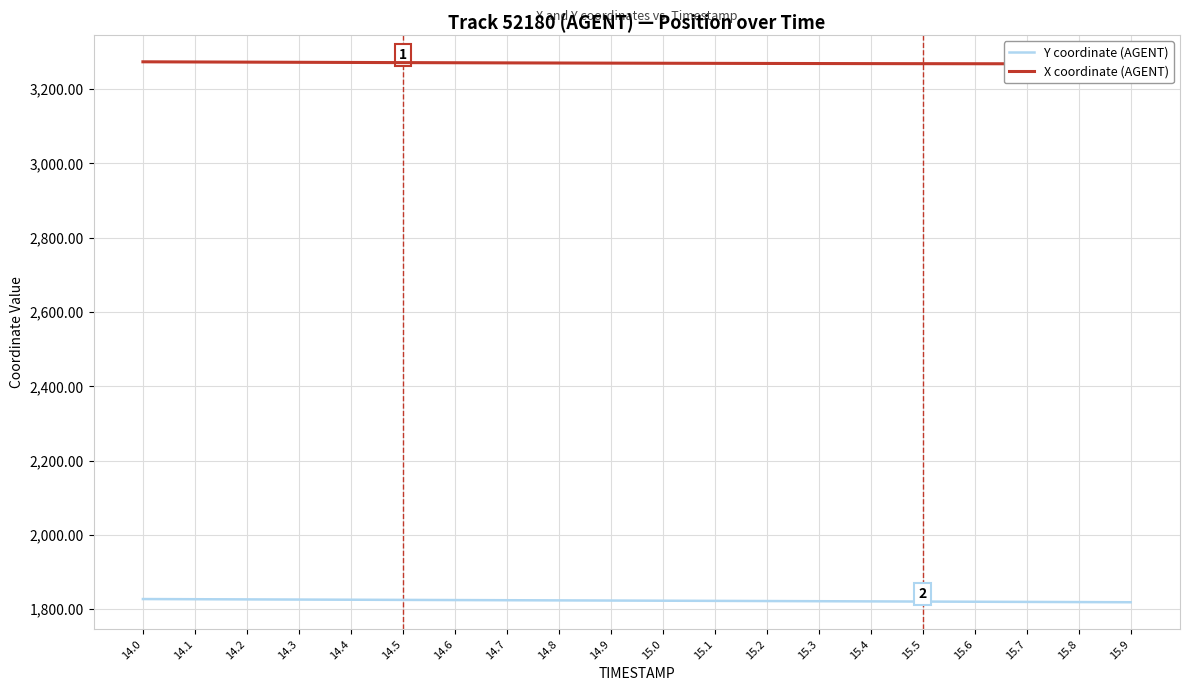

At which label does X coordinate (AGENT) first exceed 3269?

14.0